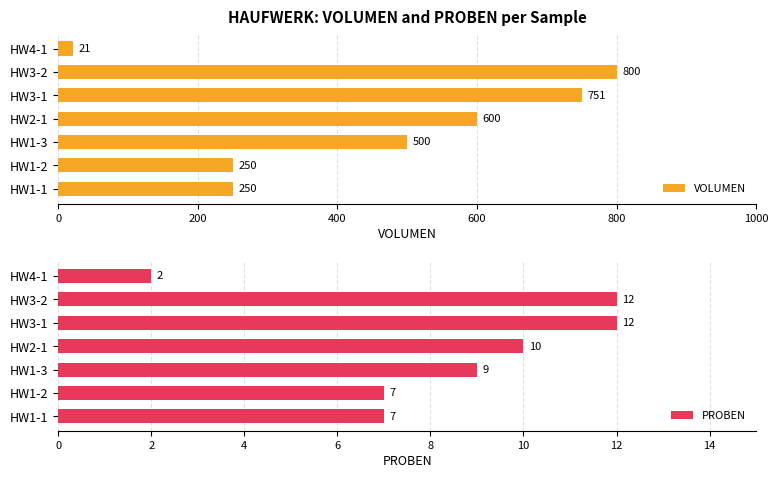

At which label is VOLUMEN closest to 410?

HW1-3